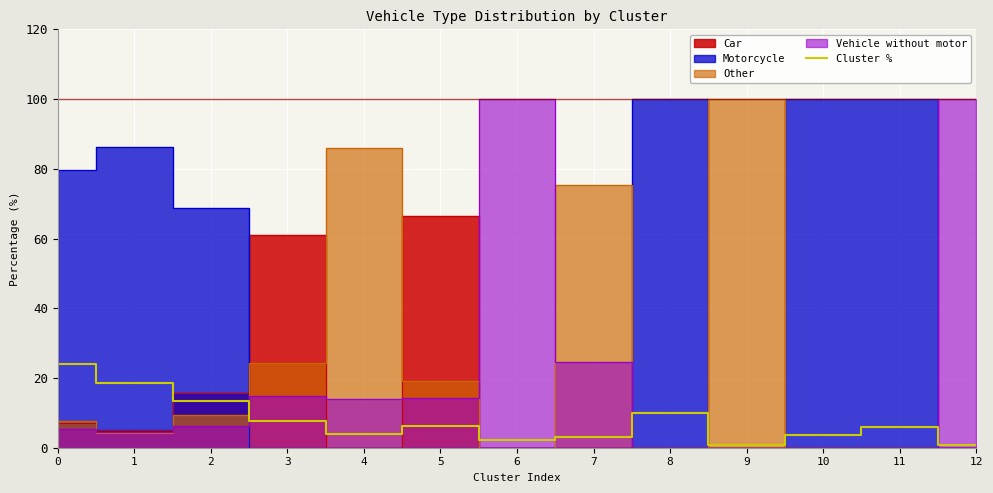

What is the difference between the second highest and second lowest values?

17.9